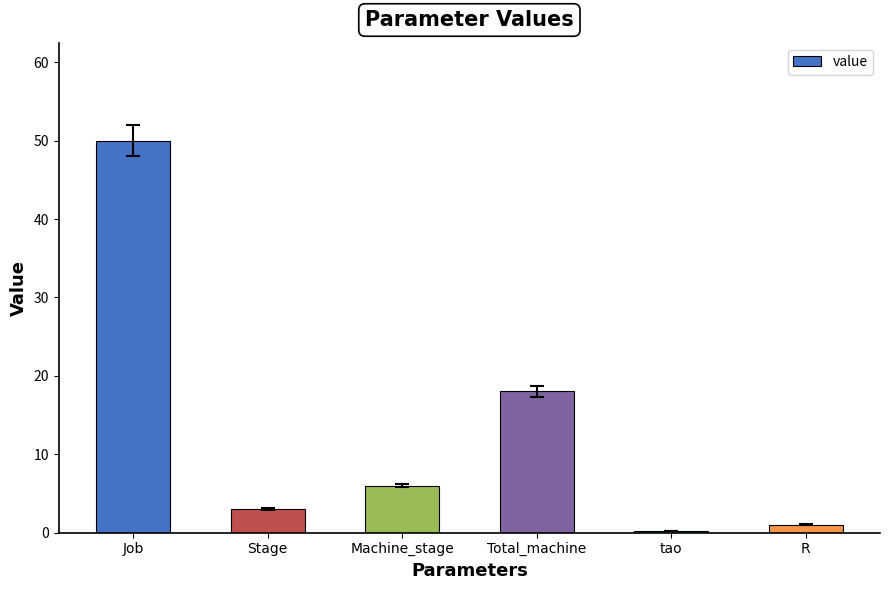

Is it true that the value at Machine_stage is 6.0?

True